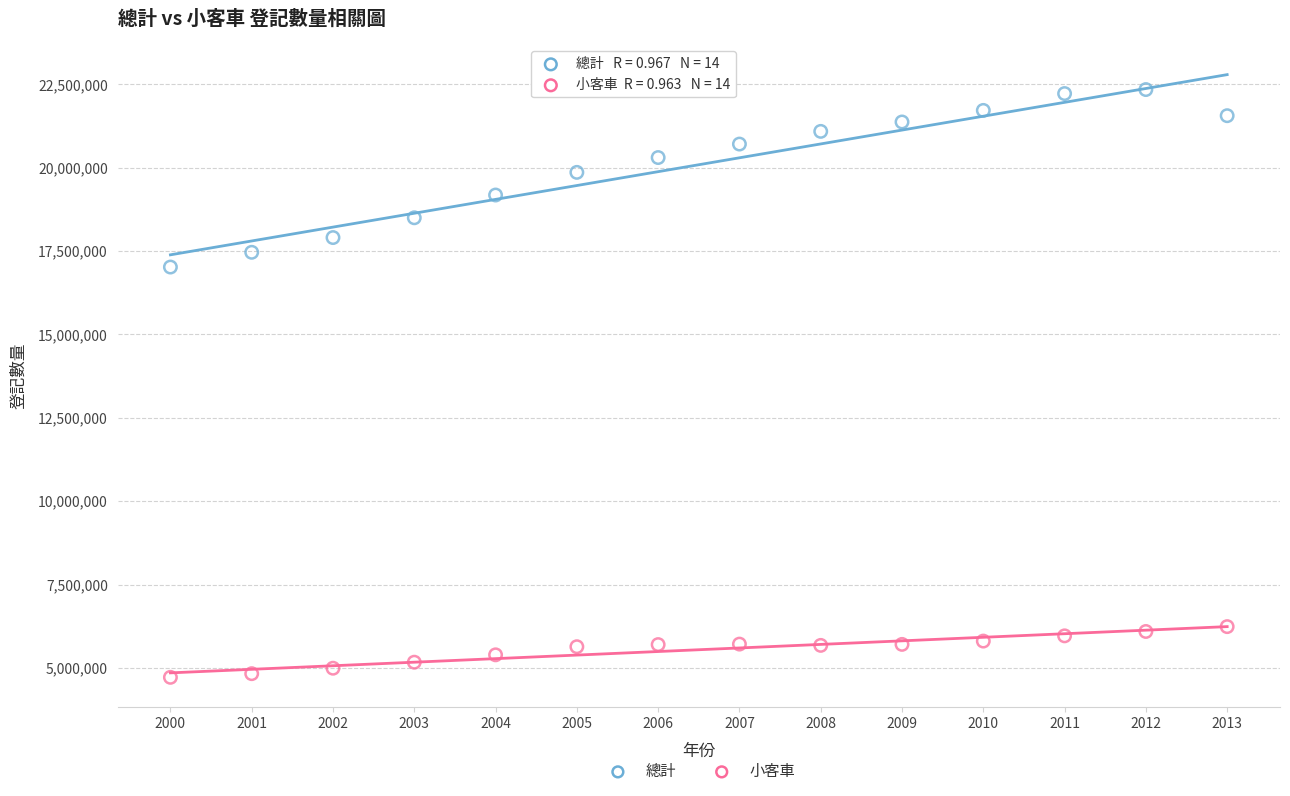

Which series has the widest spread of Y values?

總計